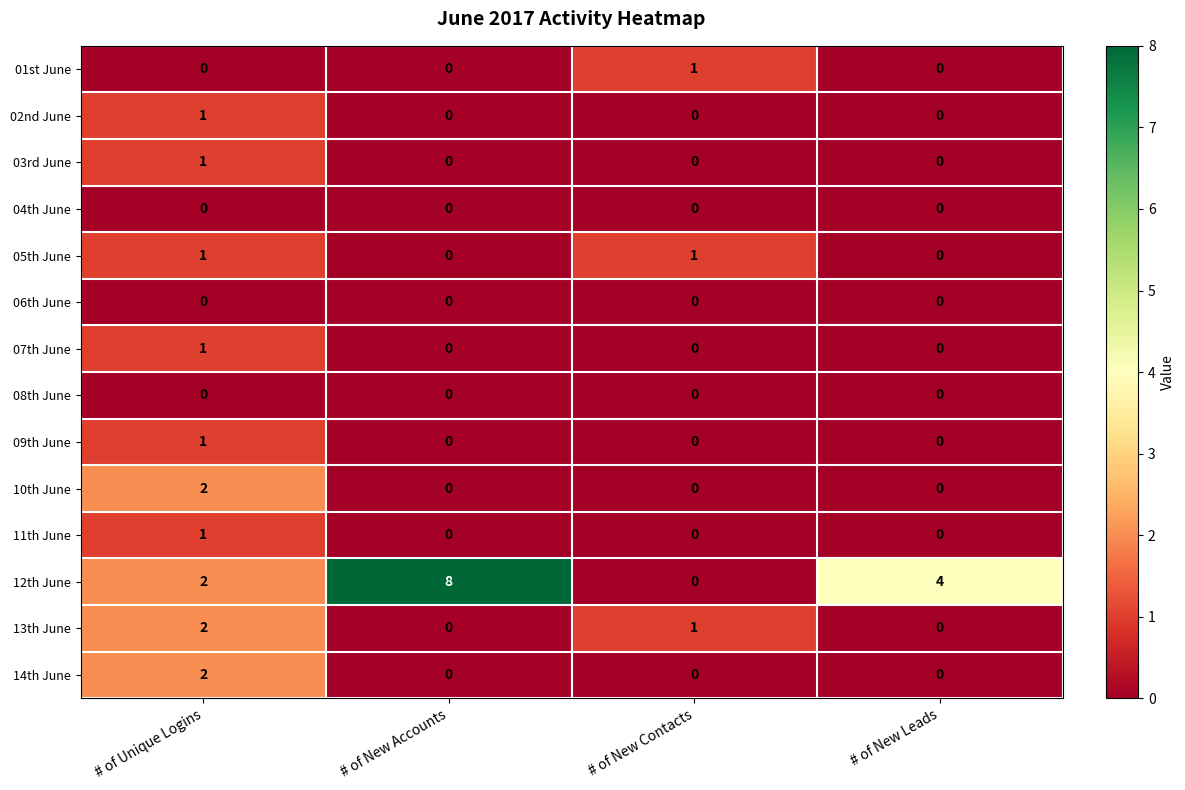

At how many categories does at least one series exceed 0?

4